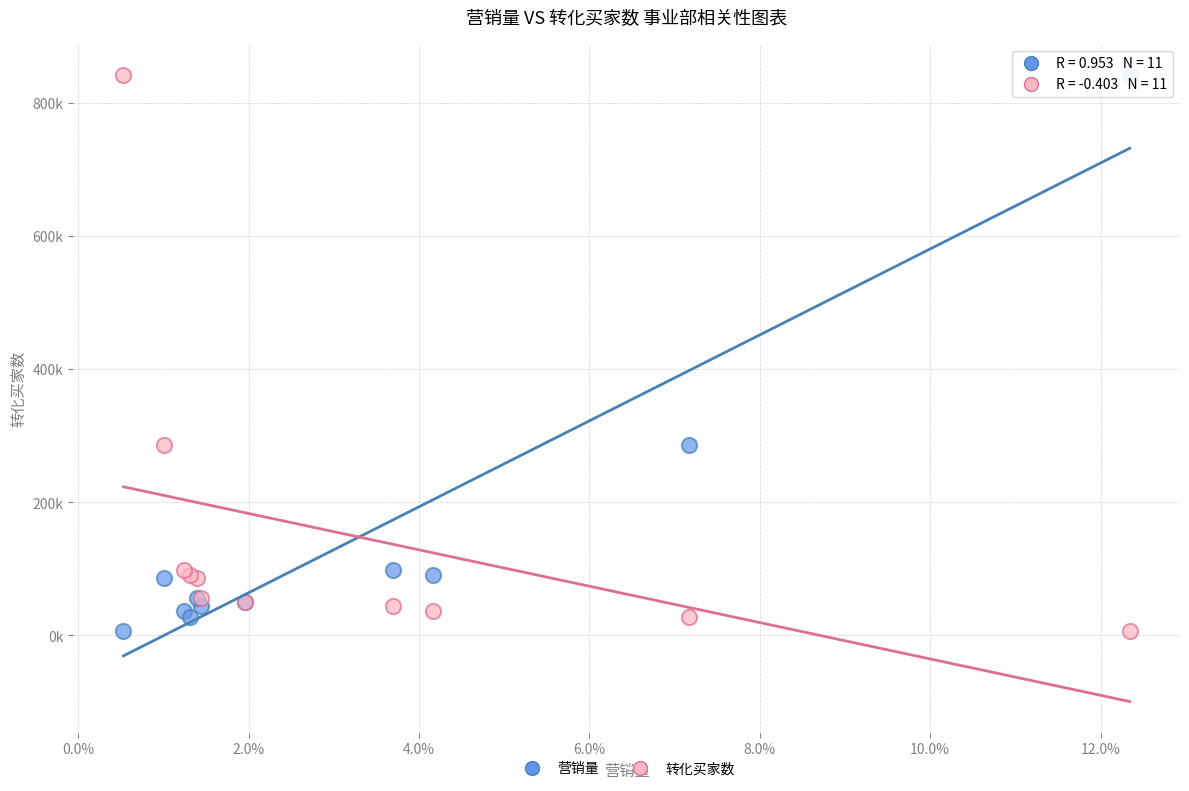

What are all the series names shown in the legend?

营销量, 转化买家数